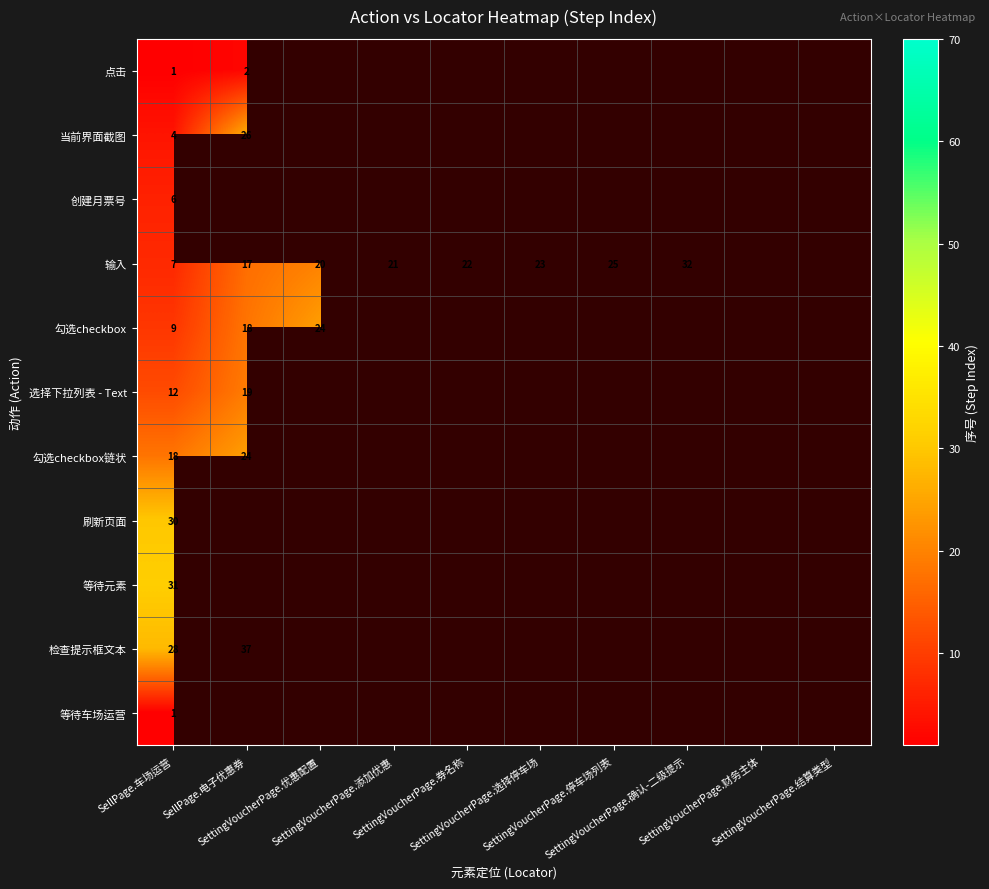

Which label corresponds to the largest value in the chart?

SellPage.电子优惠券